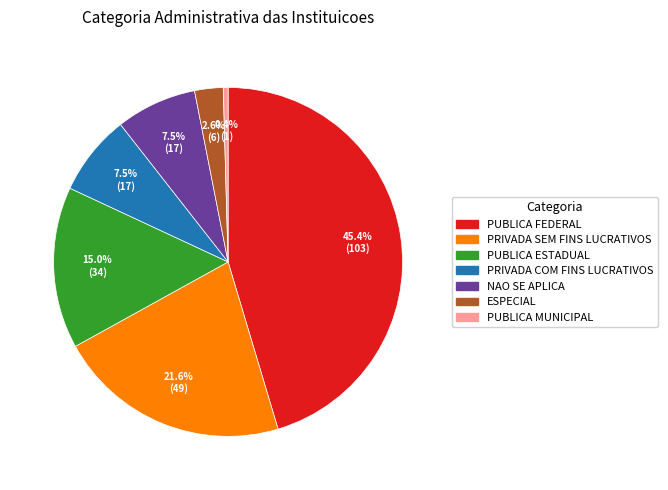

Approximately how many times larger is the value at PUBLICA MUNICIPAL compared to ESPECIAL?

0.2